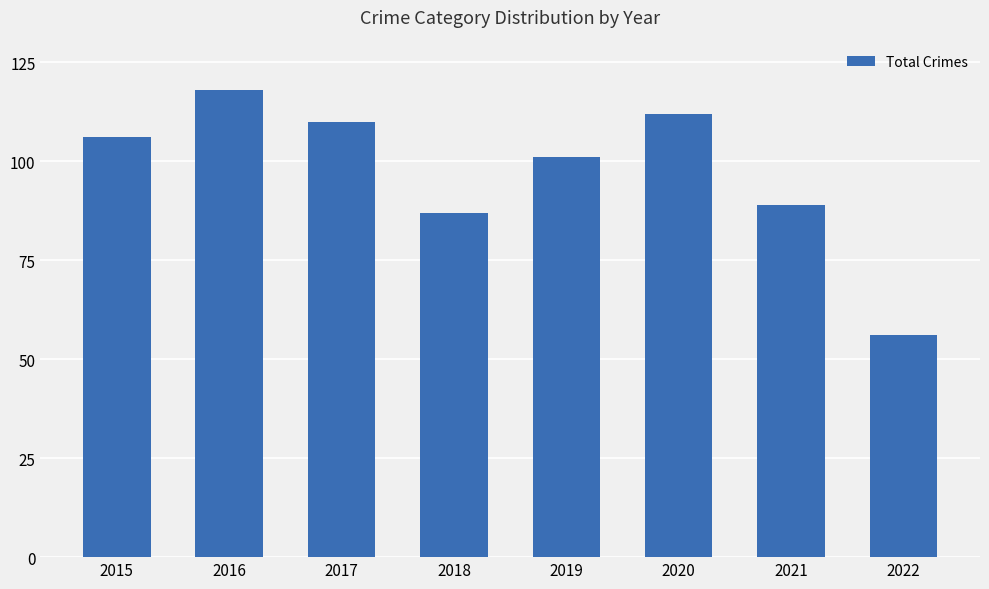

Reading left to right, transcribe all the data shown in this chart.

106	118	110	87	101	112	89	56